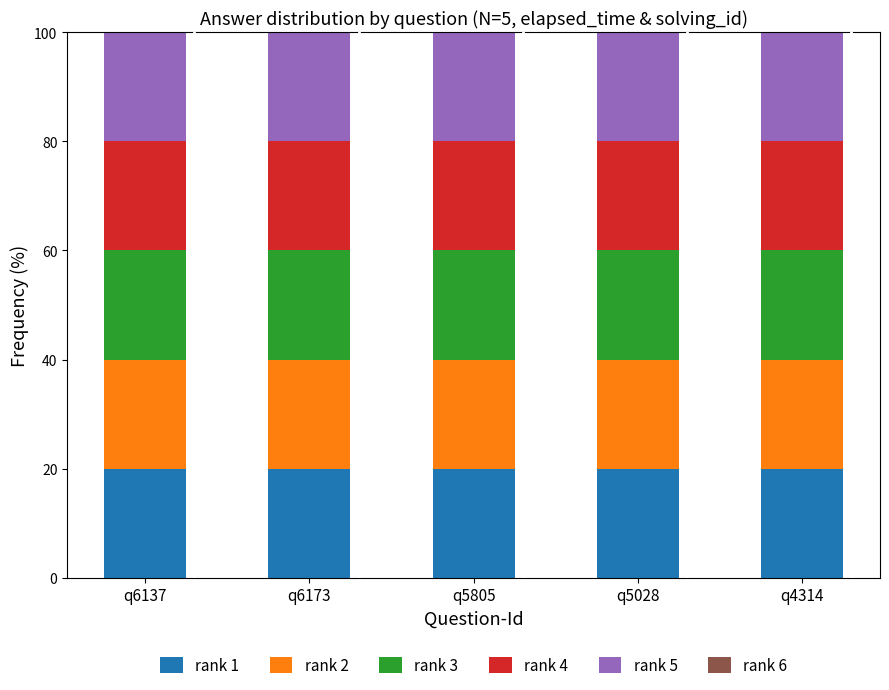

What is the sum of all rank 1 values?

100.0